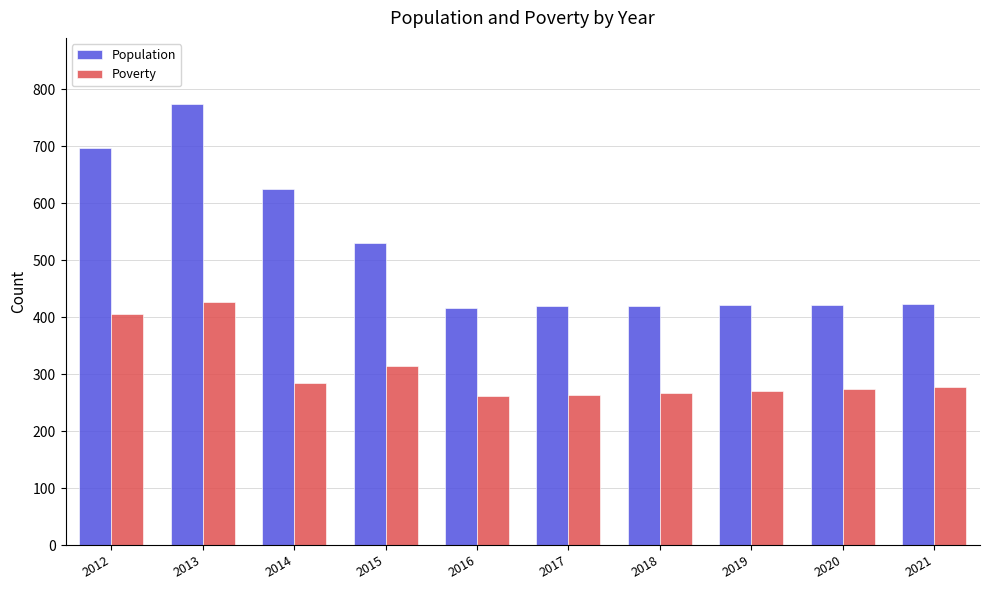

What is the difference between the highest and lowest values at 2021?

146